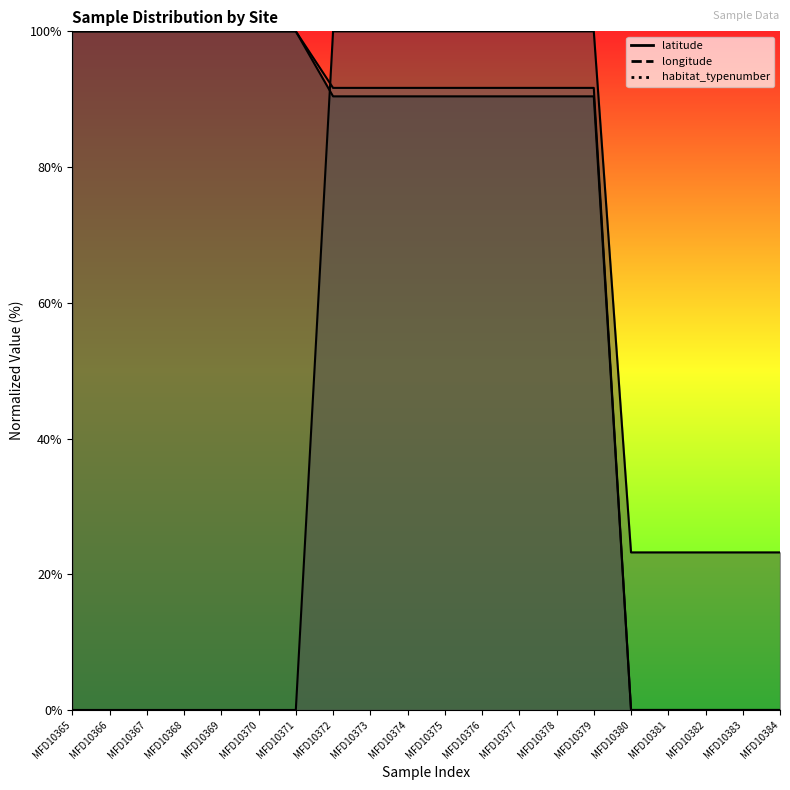

Reading right to left, what are all the values shown in this chart?

latitude: MFD10384=0.0	MFD10383=0.0	MFD10382=0.0	MFD10381=0.0	MFD10380=0.0	MFD10379=90.4	MFD10378=90.4	MFD10377=90.4	MFD10376=90.4	MFD10375=90.4	MFD10374=90.4	MFD10373=90.4	MFD10372=90.4	MFD10371=100.0	MFD10370=100.0	MFD10369=100.0	MFD10368=100.0	MFD10367=100.0	MFD10366=100.0	MFD10365=100.0
longitude: MFD10384=23.2	MFD10383=23.2	MFD10382=23.2	MFD10381=23.2	MFD10380=23.2	MFD10379=100.0	MFD10378=100.0	MFD10377=100.0	MFD10376=100.0	MFD10375=100.0	MFD10374=100.0	MFD10373=100.0	MFD10372=100.0	MFD10371=0.0	MFD10370=0.0	MFD10369=0.0	MFD10368=0.0	MFD10367=0.0	MFD10366=0.0	MFD10365=0.0
habitat_typenumber: MFD10384=0.0	MFD10383=0.0	MFD10382=0.0	MFD10381=0.0	MFD10380=0.0	MFD10379=91.7	MFD10378=91.7	MFD10377=91.7	MFD10376=91.7	MFD10375=91.7	MFD10374=91.7	MFD10373=91.7	MFD10372=91.7	MFD10371=100.0	MFD10370=100.0	MFD10369=100.0	MFD10368=100.0	MFD10367=100.0	MFD10366=100.0	MFD10365=100.0